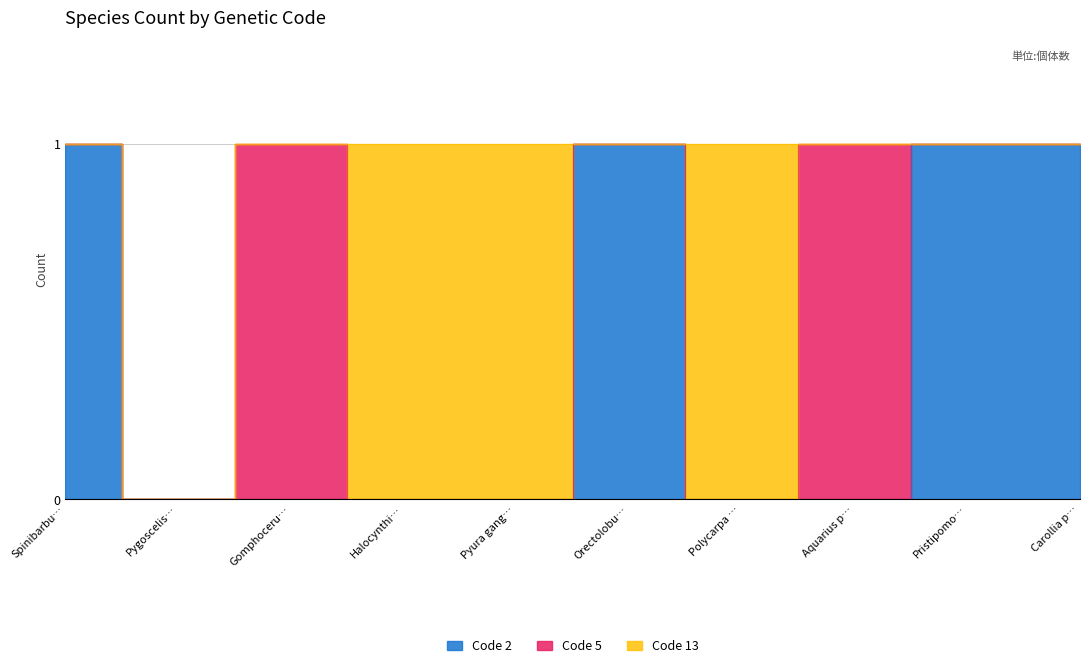

How many interior local peaks does the Code 13 series have?

1